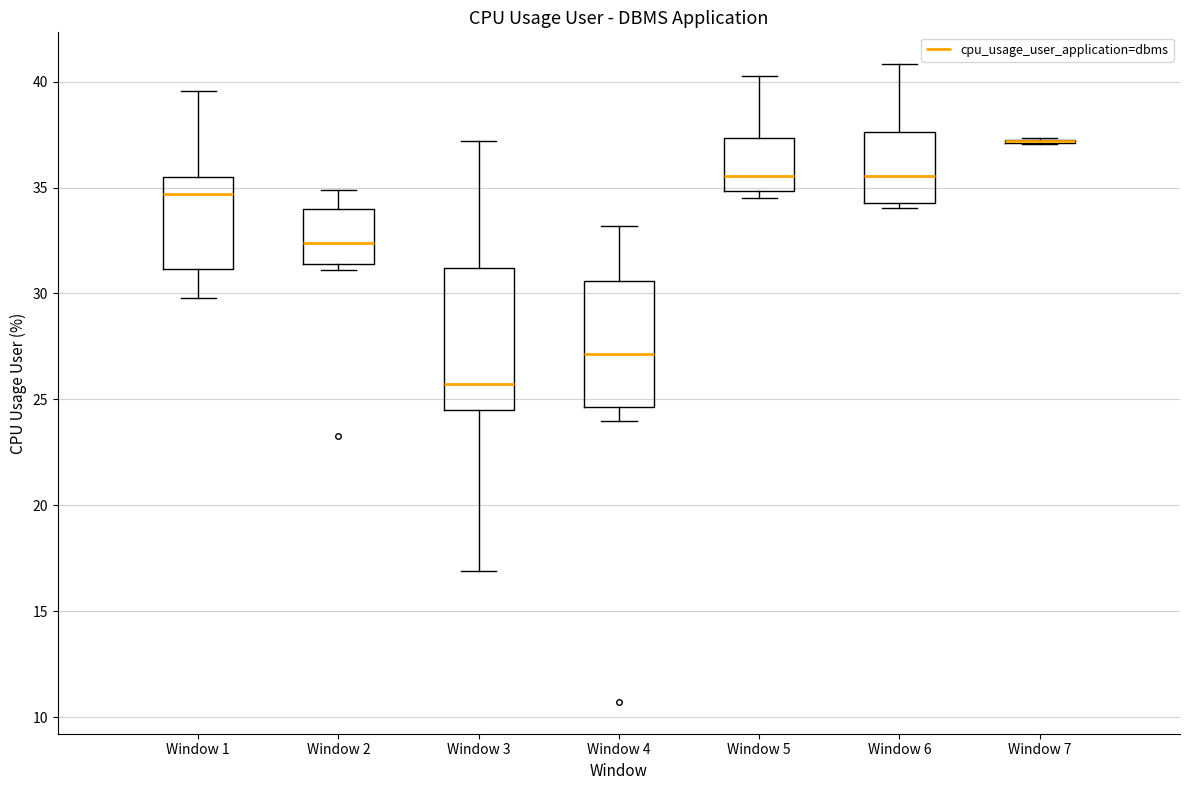

Where does the upper whisker of the box for Window 3 end on the y-axis? The values are not printed on the chart, so give them approximately, as read against the axis.

37.0